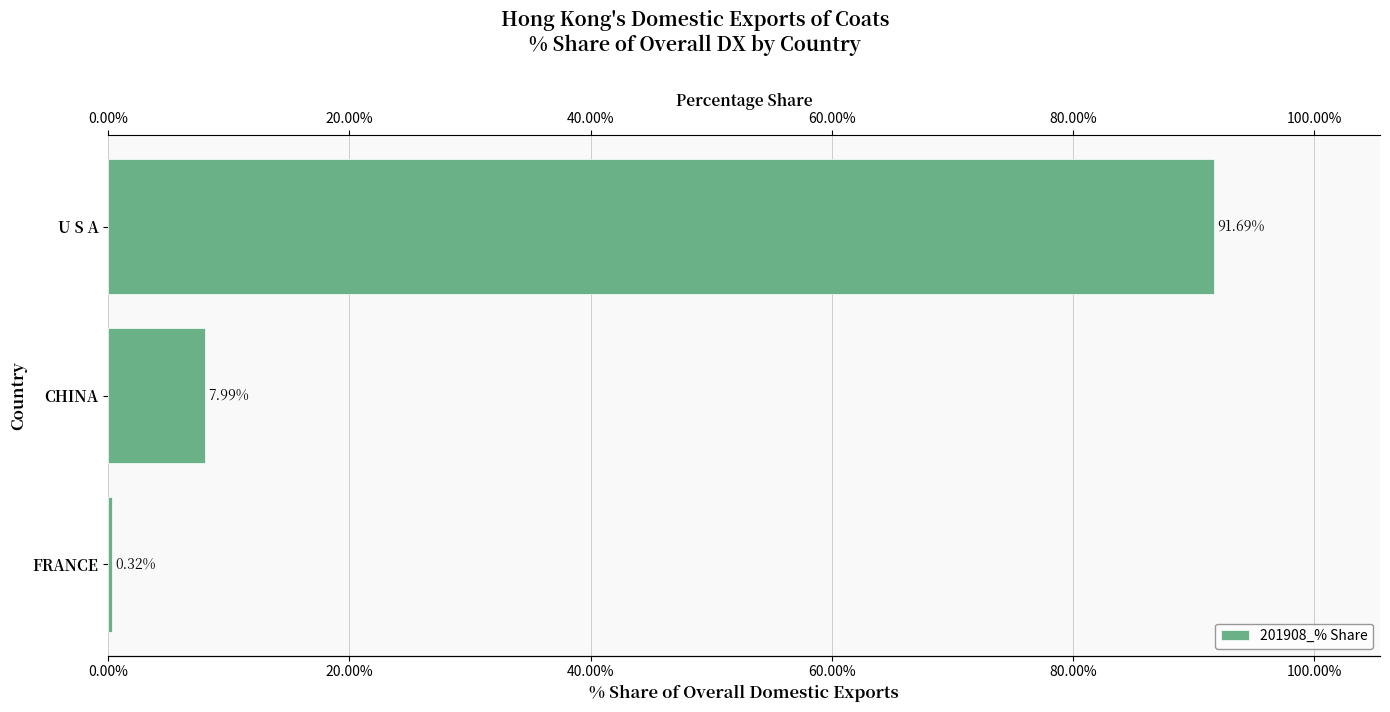

What is the smallest value displayed?

0.3